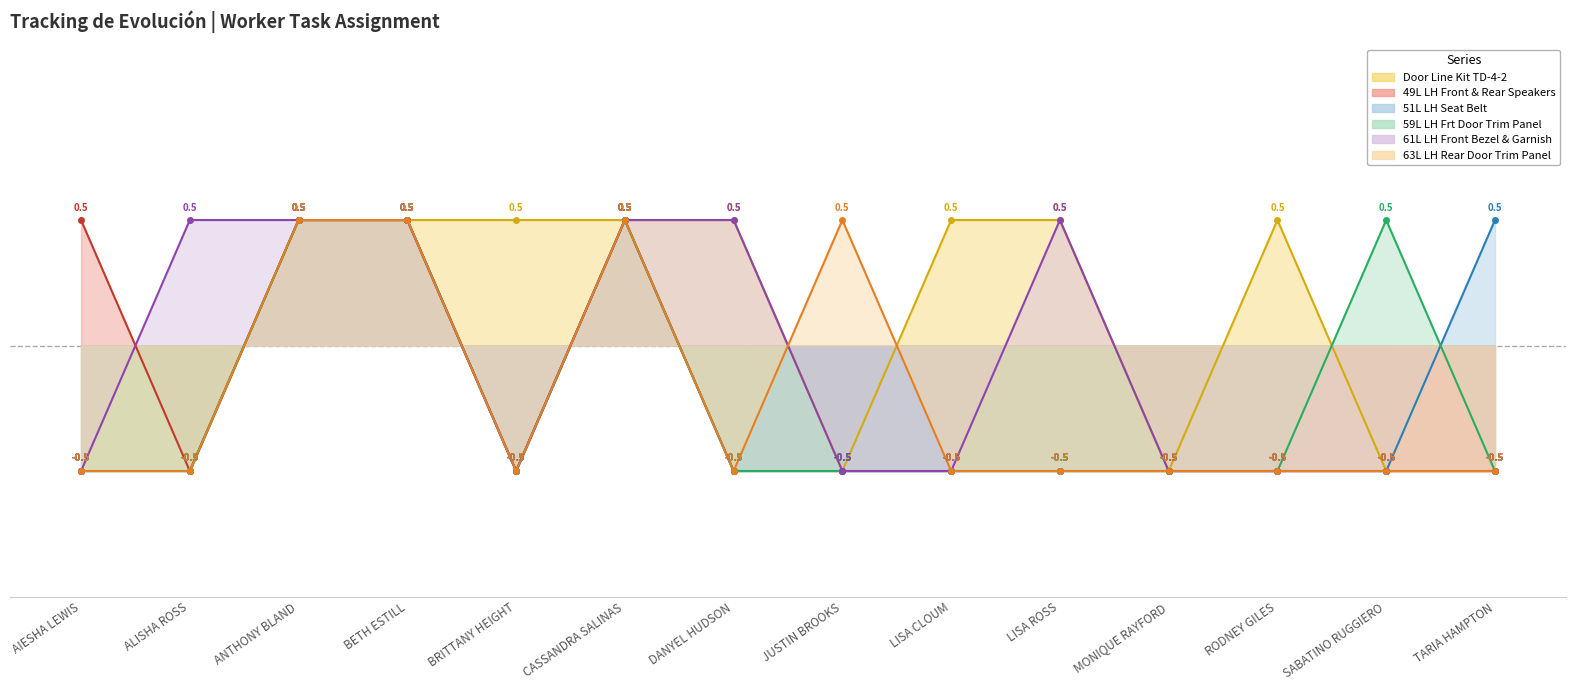

At which label is Door Line Kit TD-4-2 closest to 0?

AIESHA LEWIS